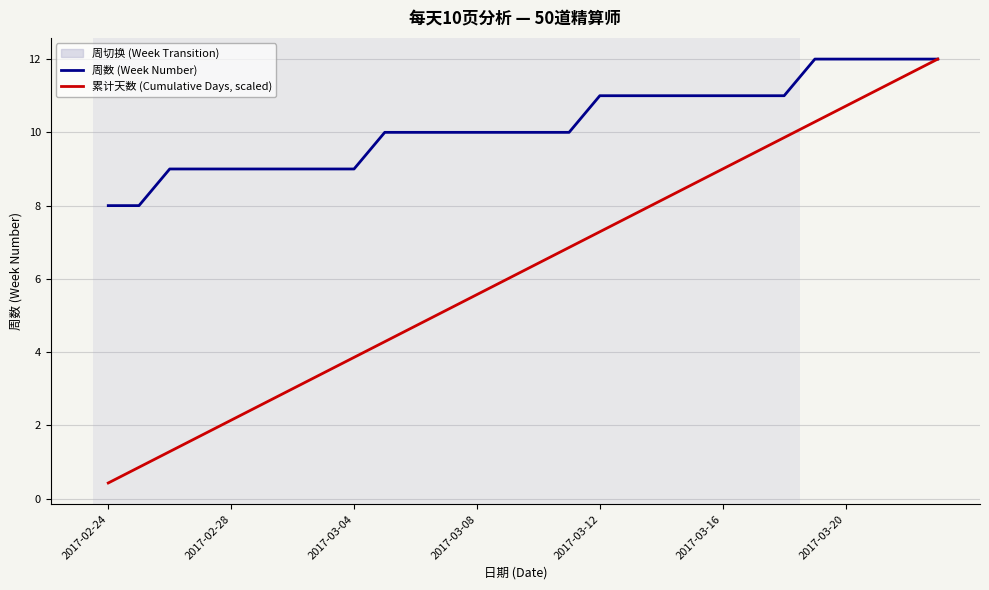

Which series has the largest total across all categories?

周数 (Week Number)